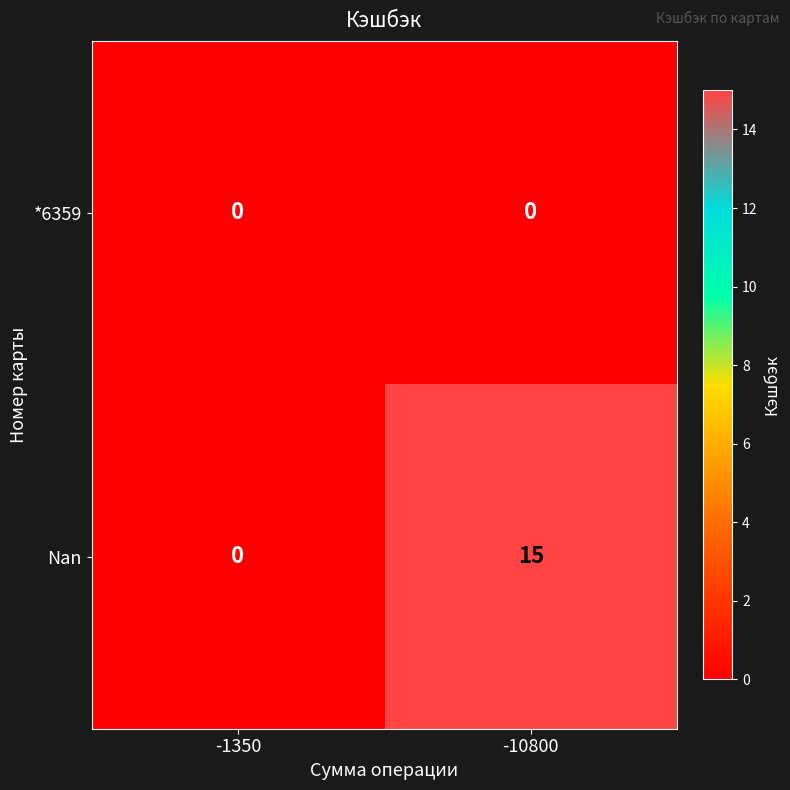

The value of Nan at -10800 is 15. True or false?

True